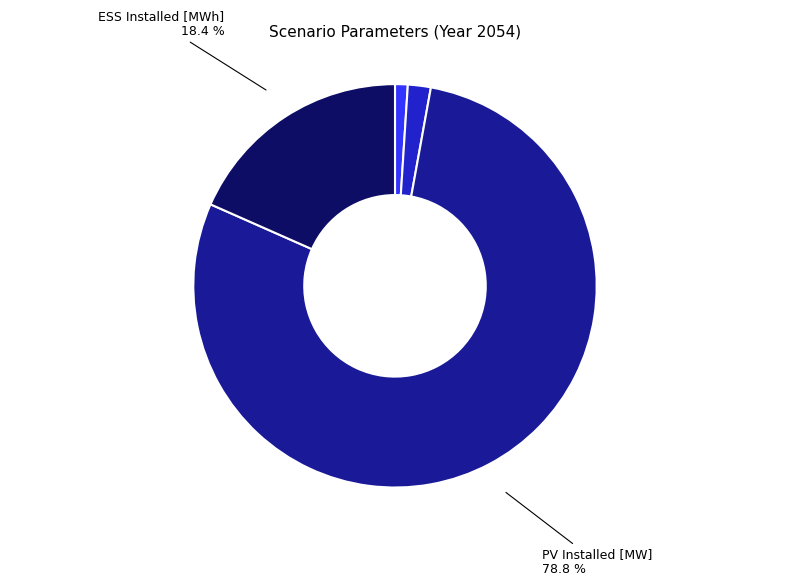

Approximately how many times larger is the value at Flex. Load Growth compared to Load Growth (cumul.)?

1.8